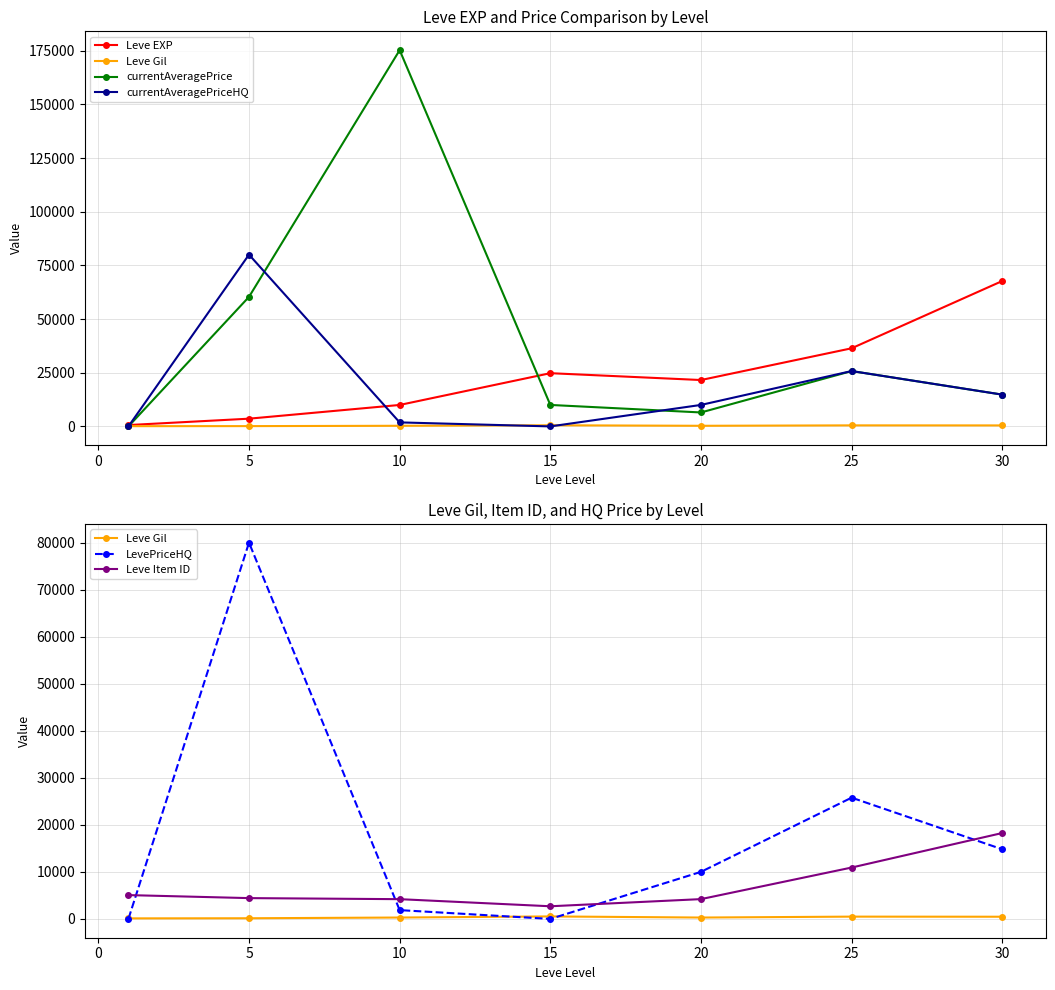

The value of Leve Gil at 25 is 831.1. True or false?

False